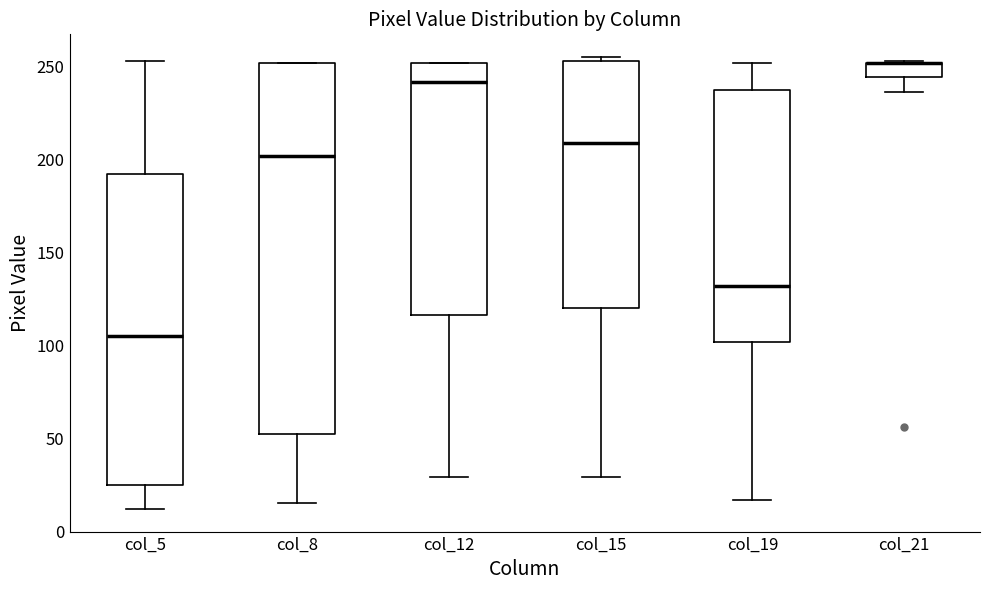

Comparing the boxes themselves (not the whiskers), which one is the tallest?

col_8